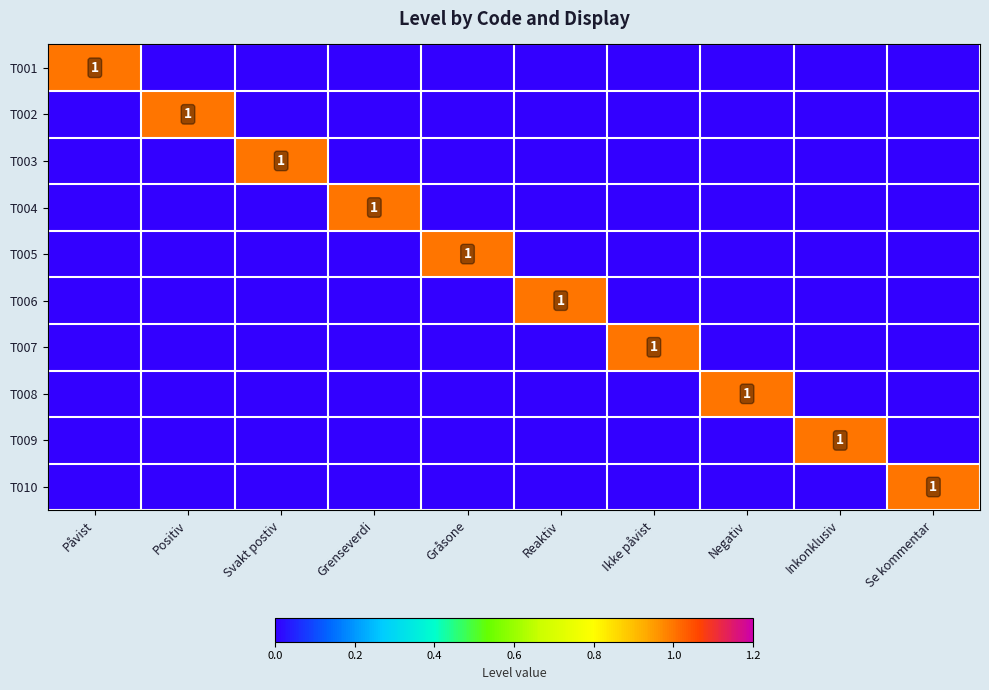

What is the maximum value shown in the chart?

1